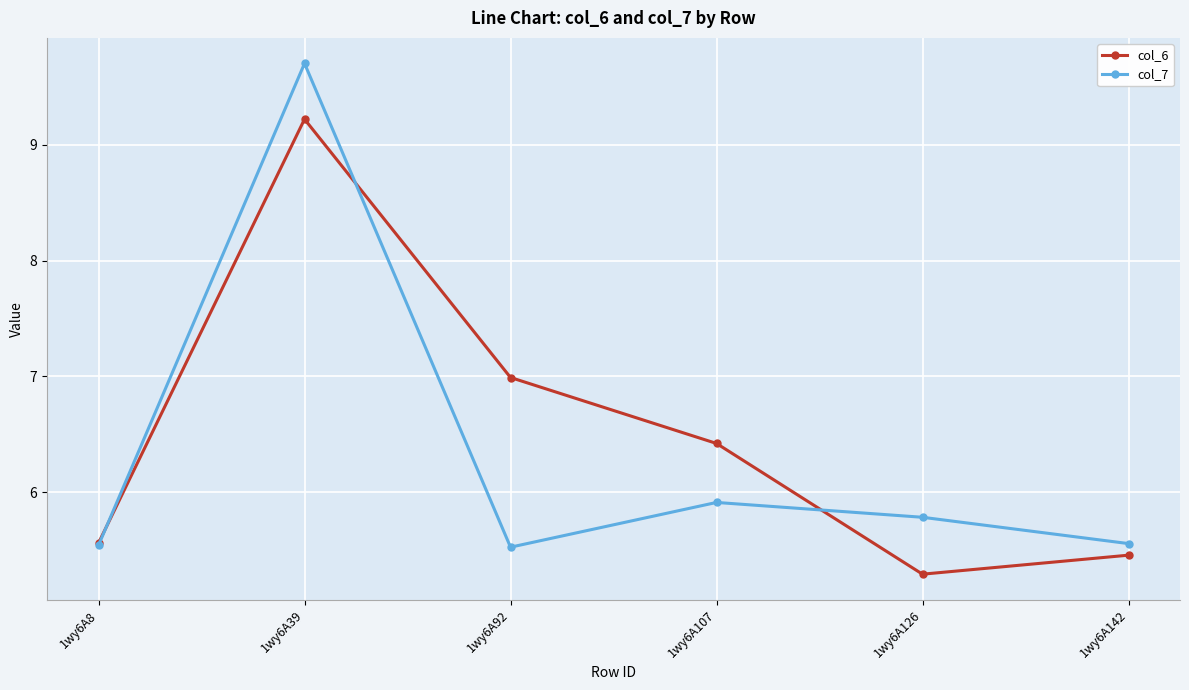

Rank the series by their maximum value, from lowest to highest.

col_6, col_7